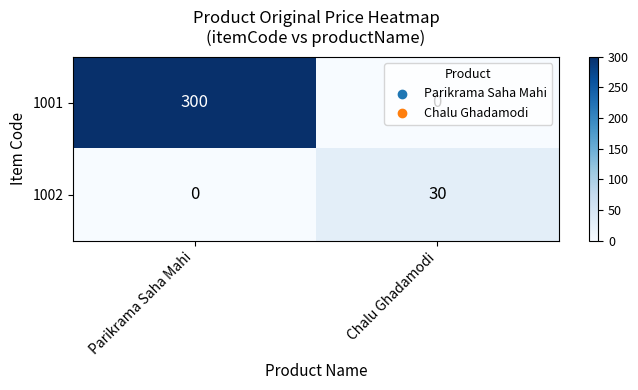

List the series in order of their peak value, highest first.

1001, 1002